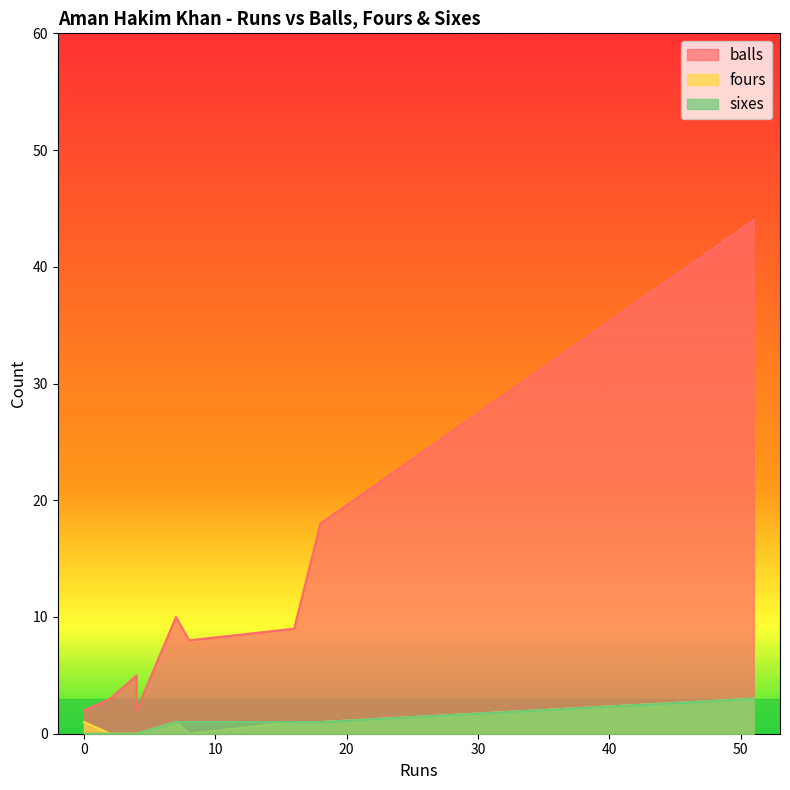

Reading left to right, extract all data points from this chart.

balls: 4=5	4=2	2=3	16=9	51=44	8=8	18=18	7=10	0=2
fours: 4=0	4=0	2=0	16=1	51=3	8=0	18=1	7=1	0=1
sixes: 4=0	4=0	2=0	16=1	51=3	8=1	18=1	7=1	0=0